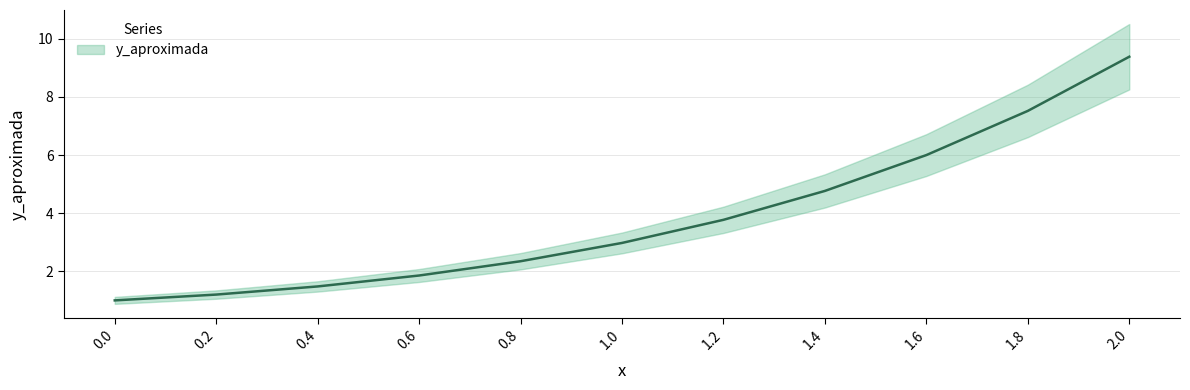

What is the greatest value displayed?

9.4